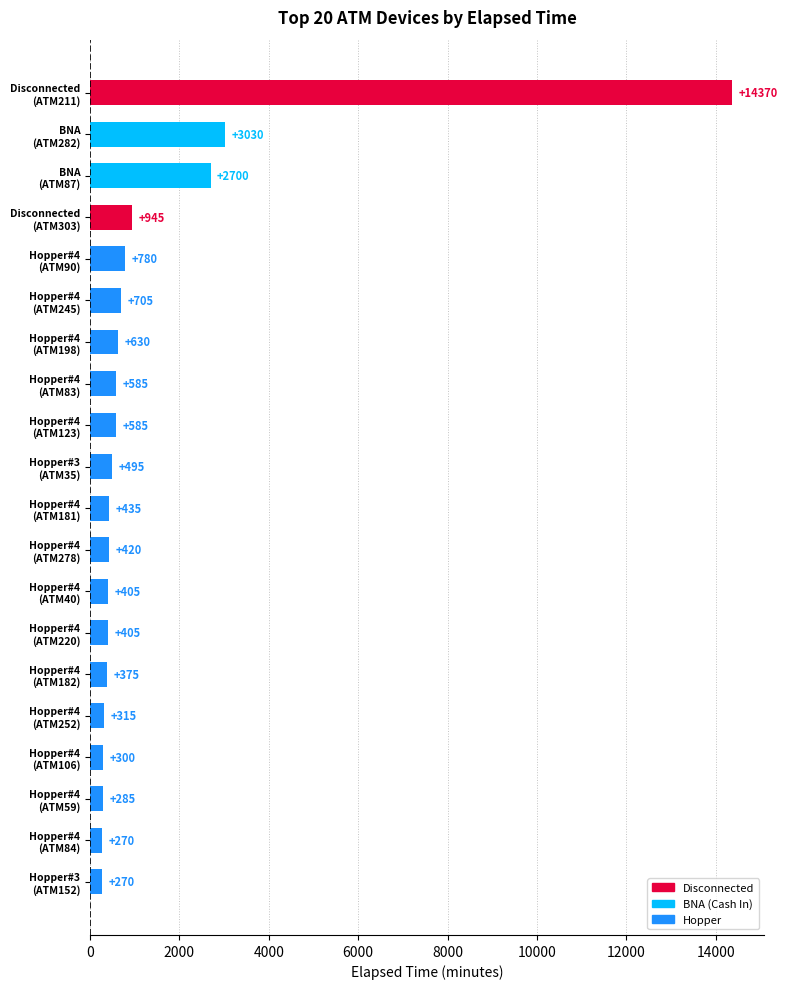

Reading top to bottom, list all the values displayed in this chart.

14370	3030	2700	945	780	705	630	585	585	495	435	420	405	405	375	315	300	285	270	270